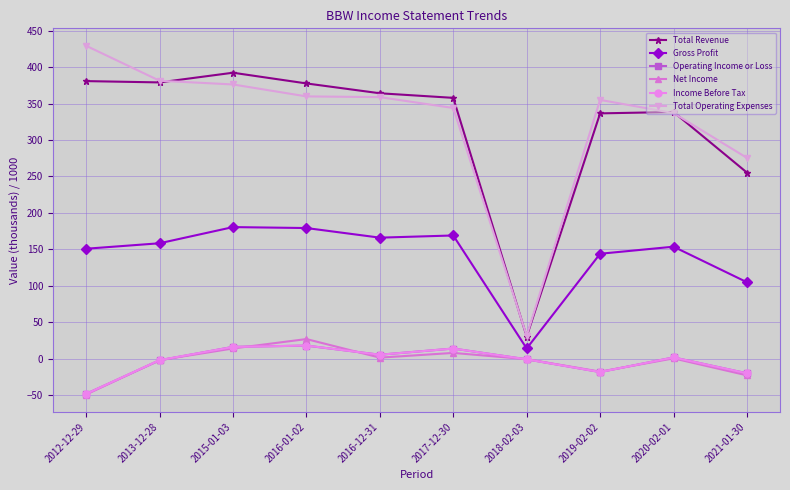

What is the label of the 7th point from the left?

2018-02-03